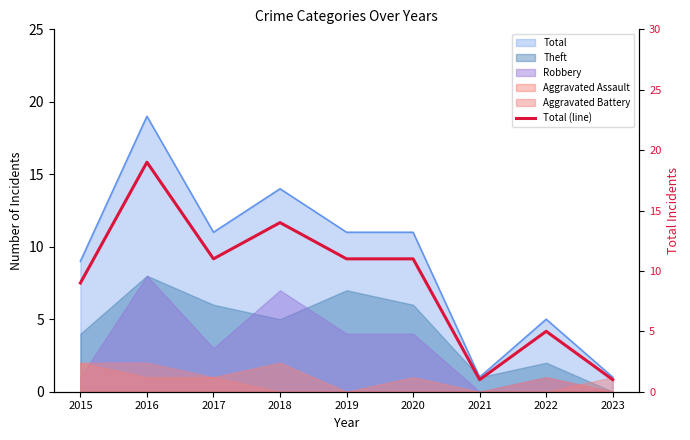

Where is the first local minimum?

2017